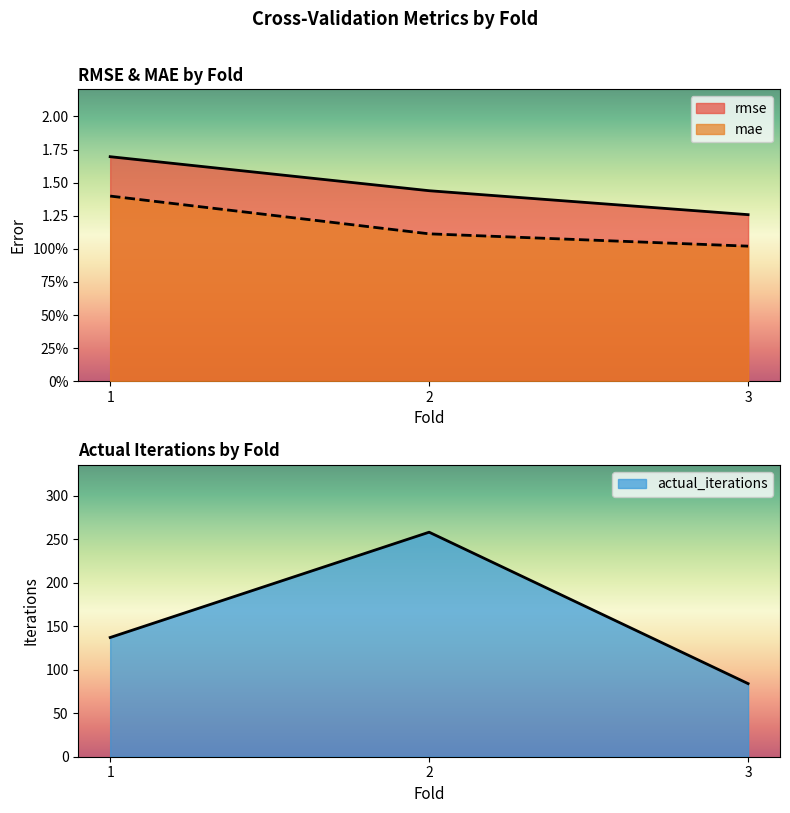

True or false: rmse has a value of 1.7 at 1.

True